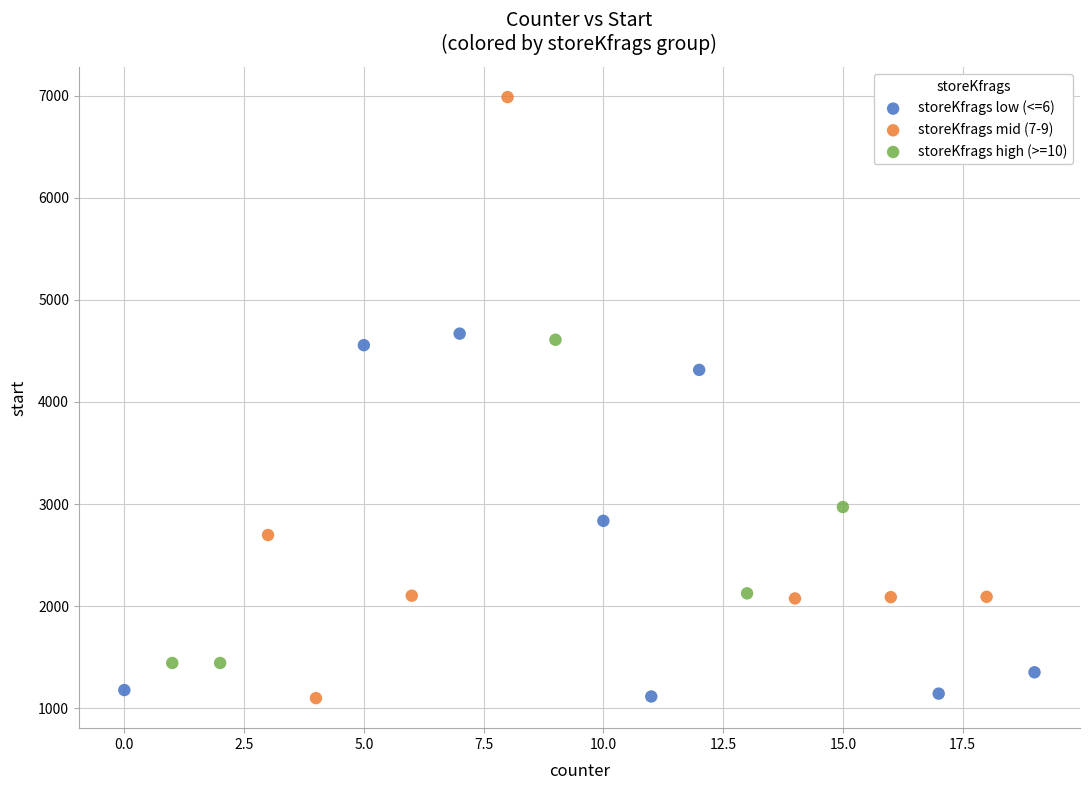

Which series has the widest spread of Y values?

storeKfrags mid (7-9)